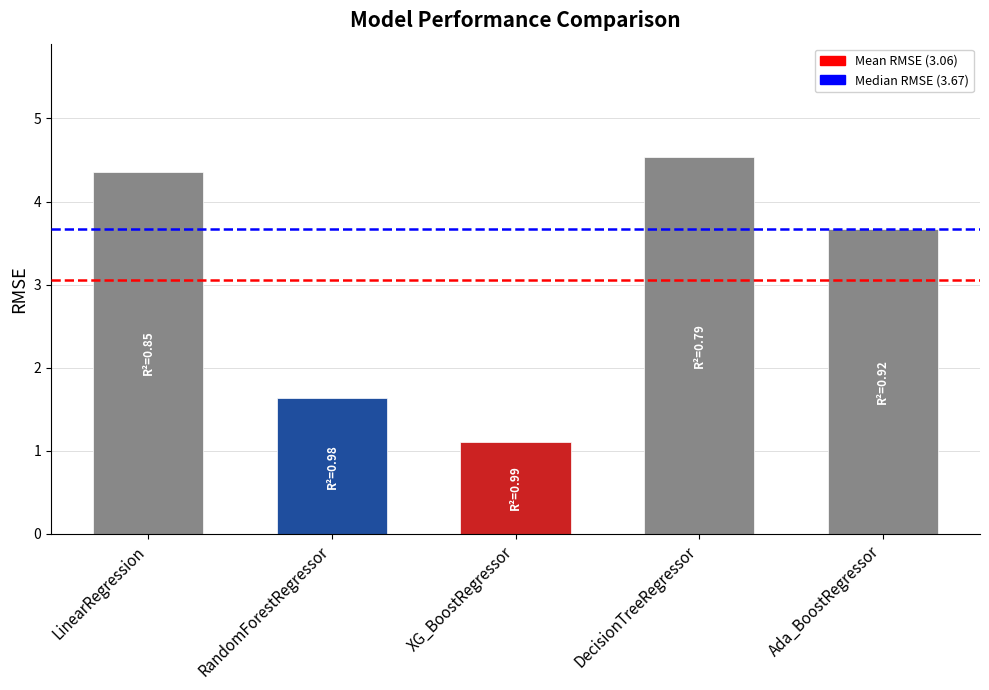

Count the number of categories in the chart.

5